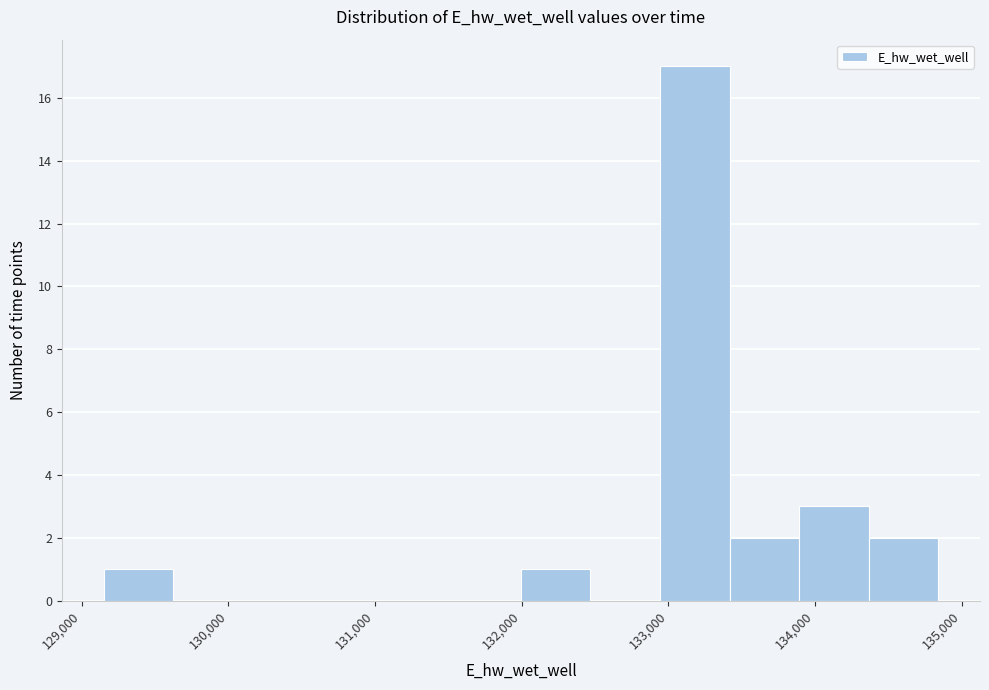

Over which range of the x-axis is the bar tallest?

132900 to 133400